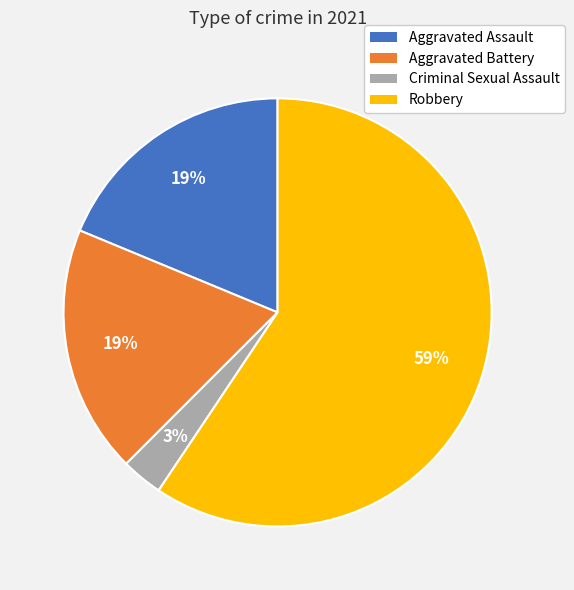

To the nearest percent, what is the combined percentage of Aggravated Assault and Robbery?

78%